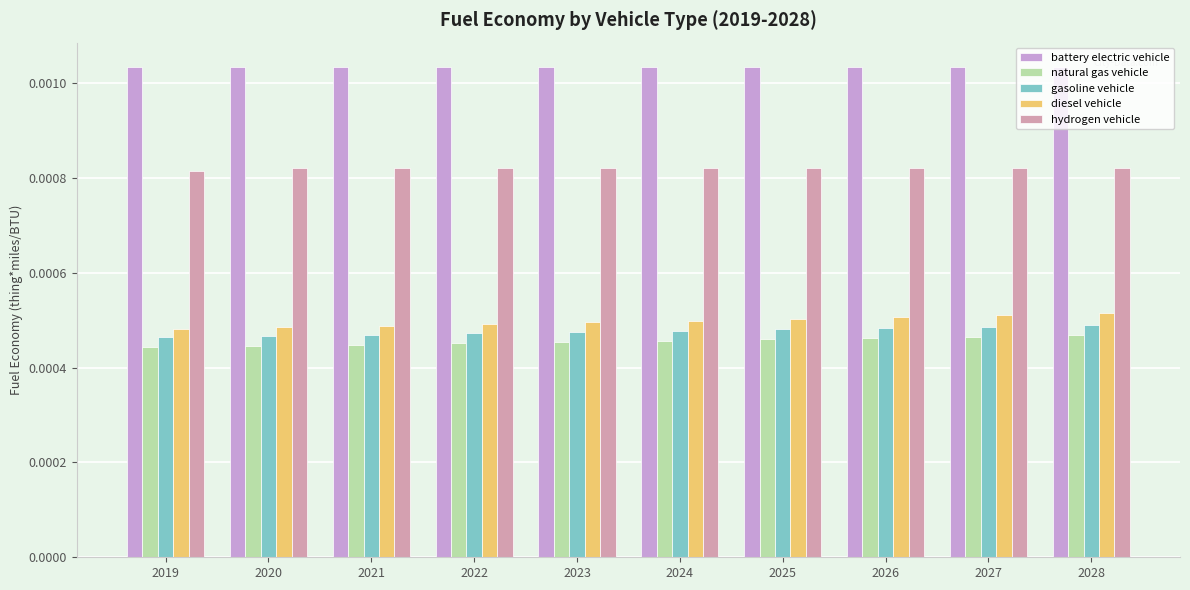

Is the value of battery electric vehicle at 2023 greater than the value of hydrogen vehicle at 2020?

Yes